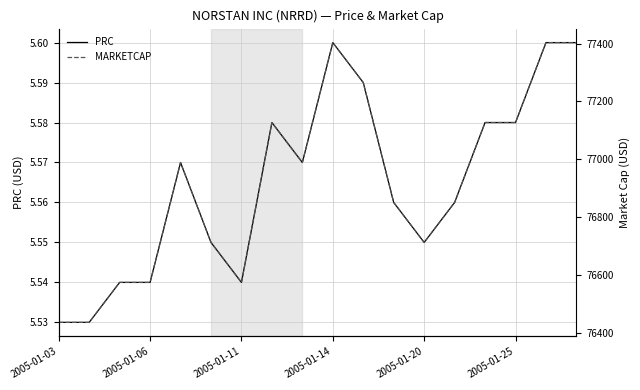

Is it true that PRC equals 3.0 at 2005-01-14?

False